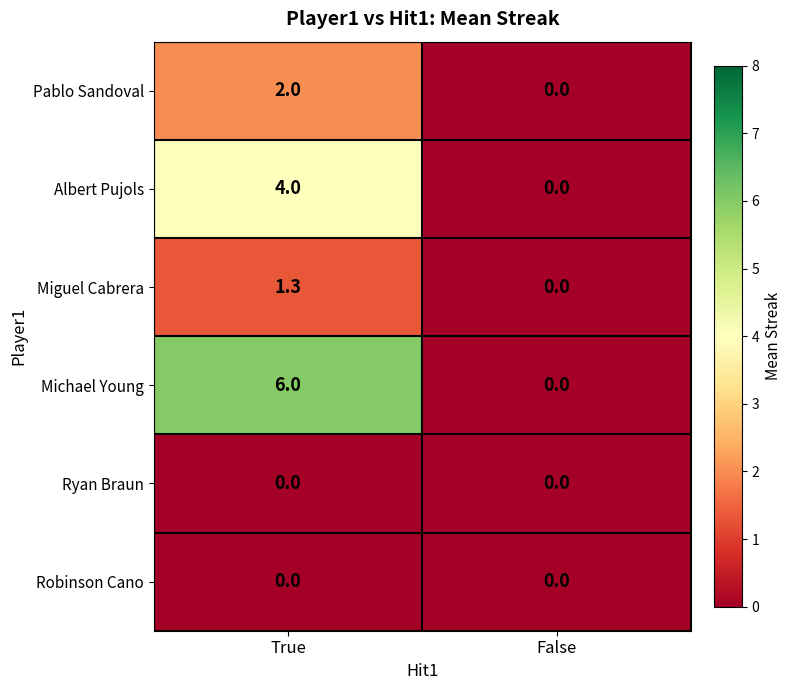

Which series has the largest range (max minus min)?

Michael Young